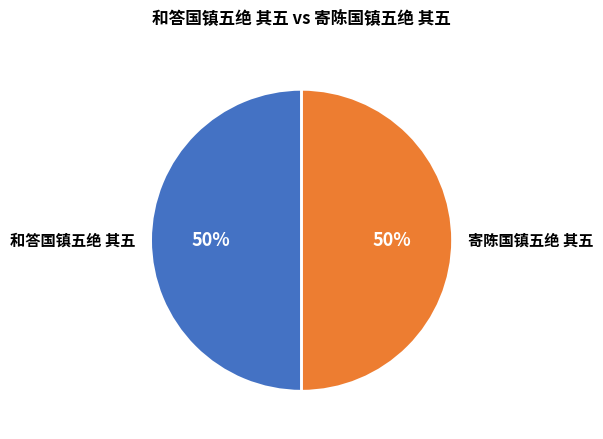

To the nearest percent, what is the average slice percentage?

50%